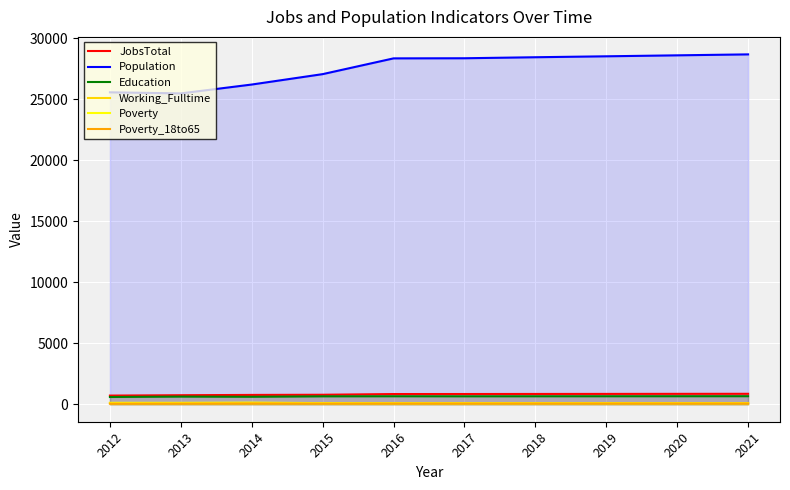

Which series changed the most between 2014 and 2018?

Population